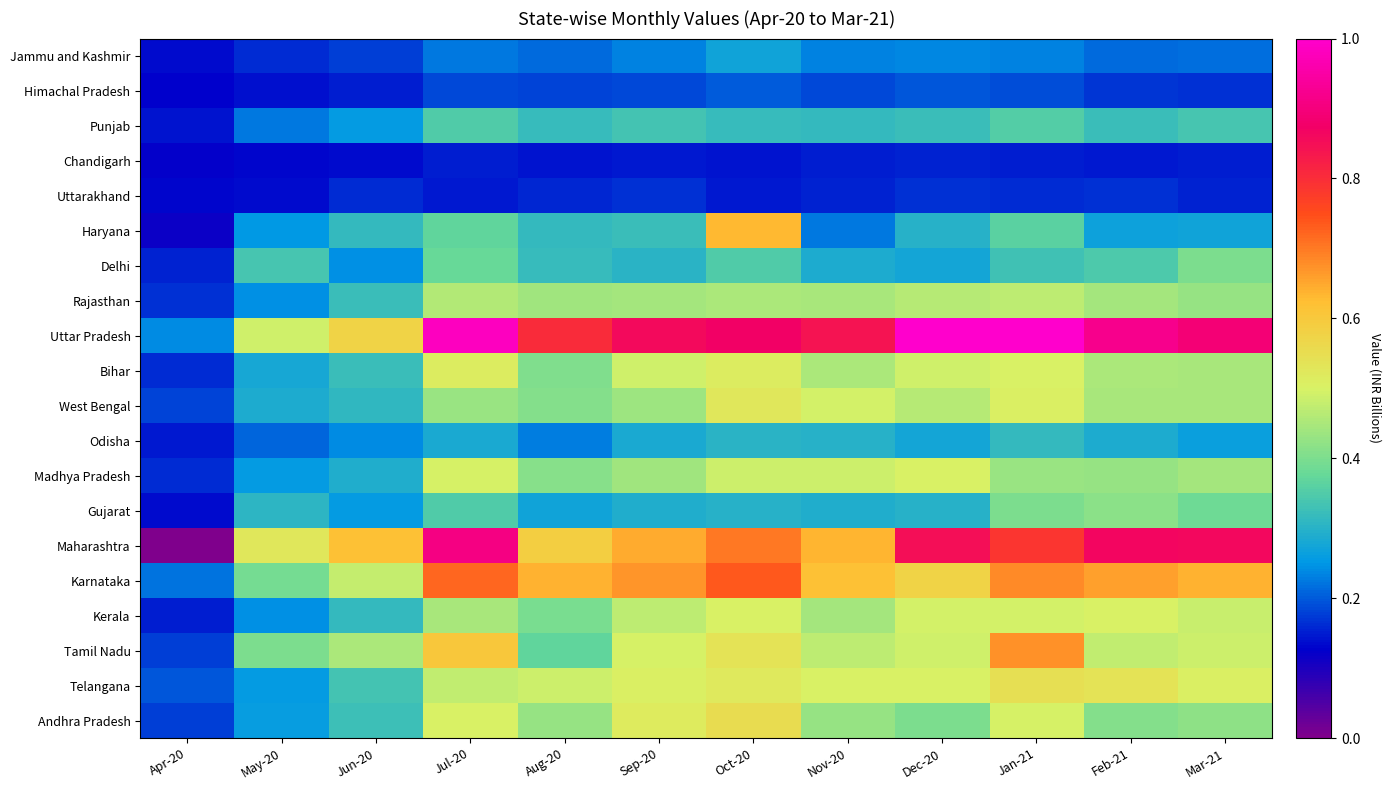

Reading right to left, list all the values displayed in this chart.

Jammu and Kashmir: Mar-21=0.2	Feb-21=0.2	Jan-21=0.2	Dec-20=0.2	Nov-20=0.2	Oct-20=0.3	Sep-20=0.2	Aug-20=0.2	Jul-20=0.2	Jun-20=0.2	May-20=0.2	Apr-20=0.1
Himachal Pradesh: Mar-21=0.2	Feb-21=0.2	Jan-21=0.2	Dec-20=0.2	Nov-20=0.2	Oct-20=0.2	Sep-20=0.2	Aug-20=0.2	Jul-20=0.2	Jun-20=0.2	May-20=0.1	Apr-20=0.1
Punjab: Mar-21=0.3	Feb-21=0.3	Jan-21=0.4	Dec-20=0.3	Nov-20=0.3	Oct-20=0.3	Sep-20=0.3	Aug-20=0.3	Jul-20=0.4	Jun-20=0.3	May-20=0.2	Apr-20=0.1
Chandigarh: Mar-21=0.1	Feb-21=0.1	Jan-21=0.1	Dec-20=0.2	Nov-20=0.1	Oct-20=0.1	Sep-20=0.1	Aug-20=0.1	Jul-20=0.1	Jun-20=0.1	May-20=0.1	Apr-20=0.1
Uttarakhand: Mar-21=0.2	Feb-21=0.2	Jan-21=0.2	Dec-20=0.2	Nov-20=0.2	Oct-20=0.1	Sep-20=0.2	Aug-20=0.2	Jul-20=0.1	Jun-20=0.2	May-20=0.1	Apr-20=0.1
Haryana: Mar-21=0.3	Feb-21=0.3	Jan-21=0.4	Dec-20=0.3	Nov-20=0.2	Oct-20=0.6	Sep-20=0.3	Aug-20=0.3	Jul-20=0.4	Jun-20=0.3	May-20=0.3	Apr-20=0.1
Delhi: Mar-21=0.4	Feb-21=0.3	Jan-21=0.3	Dec-20=0.3	Nov-20=0.3	Oct-20=0.3	Sep-20=0.3	Aug-20=0.3	Jul-20=0.4	Jun-20=0.2	May-20=0.3	Apr-20=0.2
Rajasthan: Mar-21=0.4	Feb-21=0.4	Jan-21=0.5	Dec-20=0.5	Nov-20=0.4	Oct-20=0.5	Sep-20=0.4	Aug-20=0.4	Jul-20=0.5	Jun-20=0.3	May-20=0.2	Apr-20=0.2
Uttar Pradesh: Mar-21=0.9	Feb-21=0.9	Jan-21=1.0	Dec-20=1.0	Nov-20=0.8	Oct-20=0.9	Sep-20=0.9	Aug-20=0.8	Jul-20=1.0	Jun-20=0.6	May-20=0.5	Apr-20=0.2
Bihar: Mar-21=0.4	Feb-21=0.5	Jan-21=0.5	Dec-20=0.5	Nov-20=0.5	Oct-20=0.5	Sep-20=0.5	Aug-20=0.4	Jul-20=0.5	Jun-20=0.3	May-20=0.3	Apr-20=0.2
West Bengal: Mar-21=0.4	Feb-21=0.4	Jan-21=0.5	Dec-20=0.5	Nov-20=0.5	Oct-20=0.5	Sep-20=0.4	Aug-20=0.4	Jul-20=0.4	Jun-20=0.3	May-20=0.3	Apr-20=0.2
Odisha: Mar-21=0.3	Feb-21=0.3	Jan-21=0.3	Dec-20=0.3	Nov-20=0.3	Oct-20=0.3	Sep-20=0.3	Aug-20=0.2	Jul-20=0.3	Jun-20=0.2	May-20=0.2	Apr-20=0.1
Madhya Pradesh: Mar-21=0.4	Feb-21=0.4	Jan-21=0.4	Dec-20=0.5	Nov-20=0.5	Oct-20=0.5	Sep-20=0.4	Aug-20=0.4	Jul-20=0.5	Jun-20=0.3	May-20=0.3	Apr-20=0.2
Gujarat: Mar-21=0.4	Feb-21=0.4	Jan-21=0.4	Dec-20=0.3	Nov-20=0.3	Oct-20=0.3	Sep-20=0.3	Aug-20=0.3	Jul-20=0.4	Jun-20=0.3	May-20=0.3	Apr-20=0.1
Maharashtra: Mar-21=0.9	Feb-21=0.9	Jan-21=0.8	Dec-20=0.8	Nov-20=0.6	Oct-20=0.7	Sep-20=0.6	Aug-20=0.6	Jul-20=0.9	Jun-20=0.6	May-20=0.5	Apr-20=0.0
Karnataka: Mar-21=0.6	Feb-21=0.7	Jan-21=0.7	Dec-20=0.6	Nov-20=0.6	Oct-20=0.7	Sep-20=0.7	Aug-20=0.6	Jul-20=0.7	Jun-20=0.5	May-20=0.4	Apr-20=0.2
Kerala: Mar-21=0.5	Feb-21=0.5	Jan-21=0.5	Dec-20=0.5	Nov-20=0.4	Oct-20=0.5	Sep-20=0.5	Aug-20=0.4	Jul-20=0.4	Jun-20=0.3	May-20=0.2	Apr-20=0.1
Tamil Nadu: Mar-21=0.5	Feb-21=0.5	Jan-21=0.7	Dec-20=0.5	Nov-20=0.5	Oct-20=0.5	Sep-20=0.5	Aug-20=0.4	Jul-20=0.6	Jun-20=0.5	May-20=0.4	Apr-20=0.2
Telangana: Mar-21=0.5	Feb-21=0.5	Jan-21=0.5	Dec-20=0.5	Nov-20=0.5	Oct-20=0.5	Sep-20=0.5	Aug-20=0.5	Jul-20=0.5	Jun-20=0.3	May-20=0.3	Apr-20=0.2
Andhra Pradesh: Mar-21=0.4	Feb-21=0.4	Jan-21=0.5	Dec-20=0.4	Nov-20=0.4	Oct-20=0.6	Sep-20=0.5	Aug-20=0.4	Jul-20=0.5	Jun-20=0.3	May-20=0.3	Apr-20=0.2